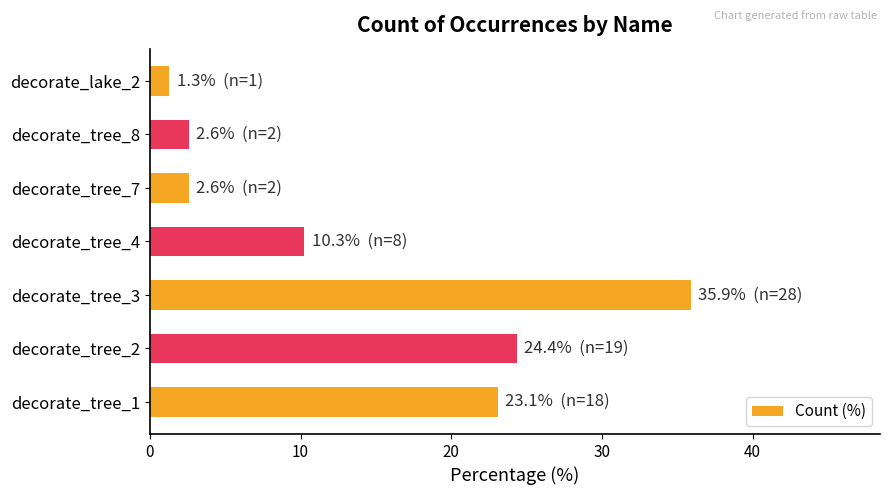

How many data points are above 10?

4